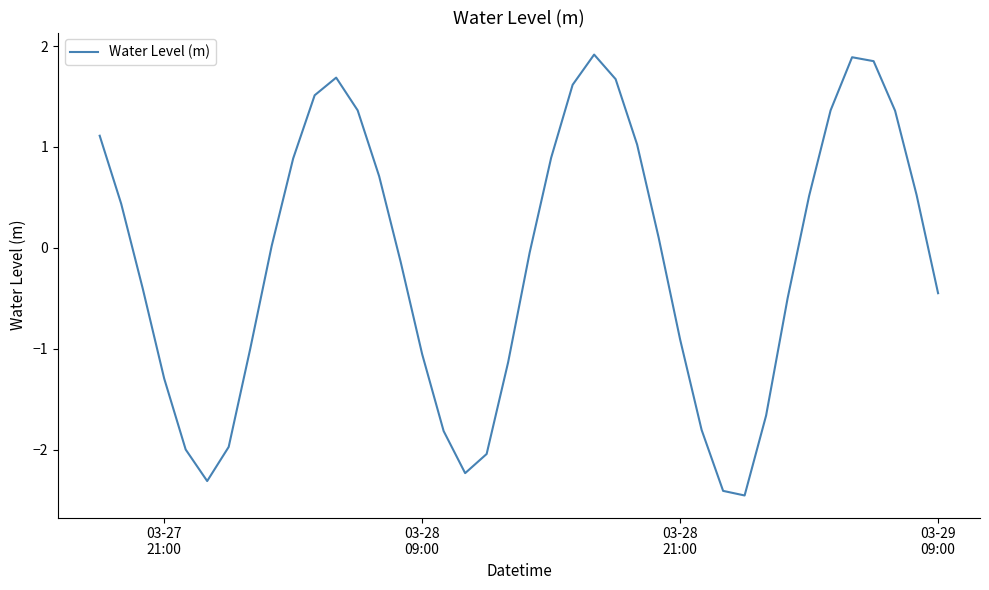

What is the difference between the maximum and minimum values?

4.4